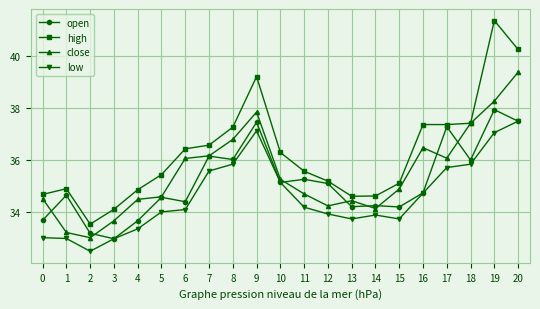

Rank the series by their average value, from lowest to highest.

low, open, close, high